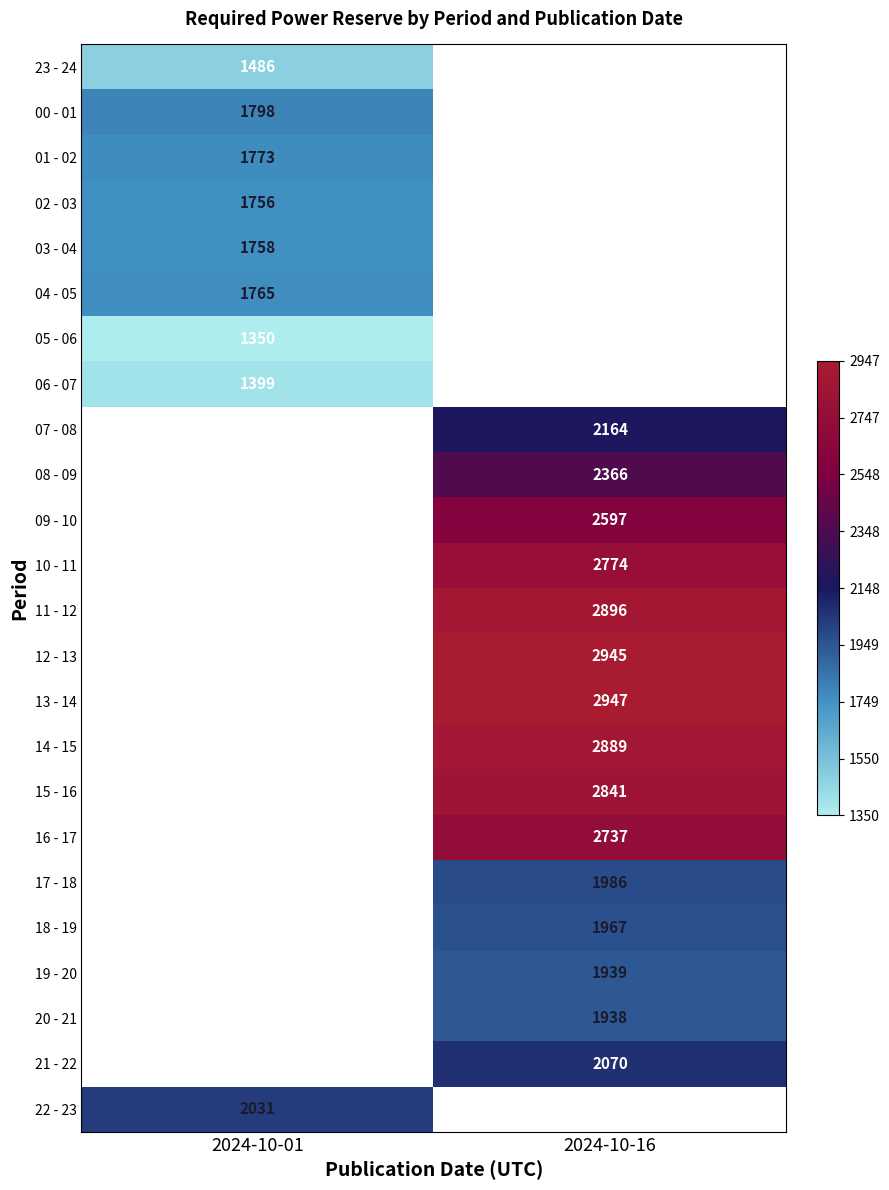

Is the value of 17 - 18 at 2024-10-16 greater than the value of 22 - 23 at 2024-10-01?

No